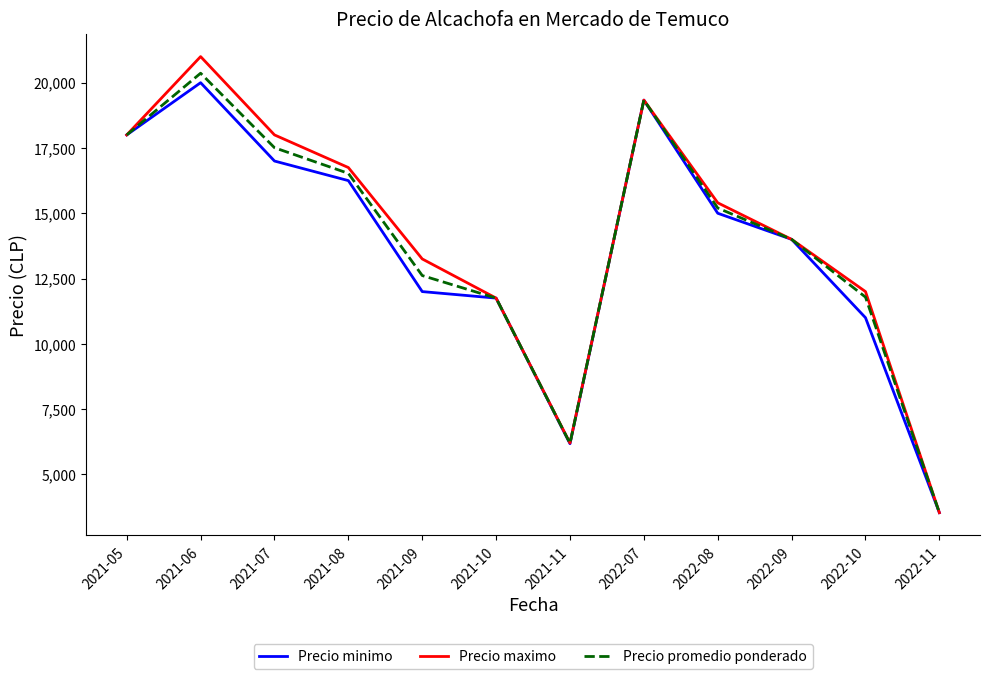

At which label does Precio minimo first exceed 15000?

2021-05